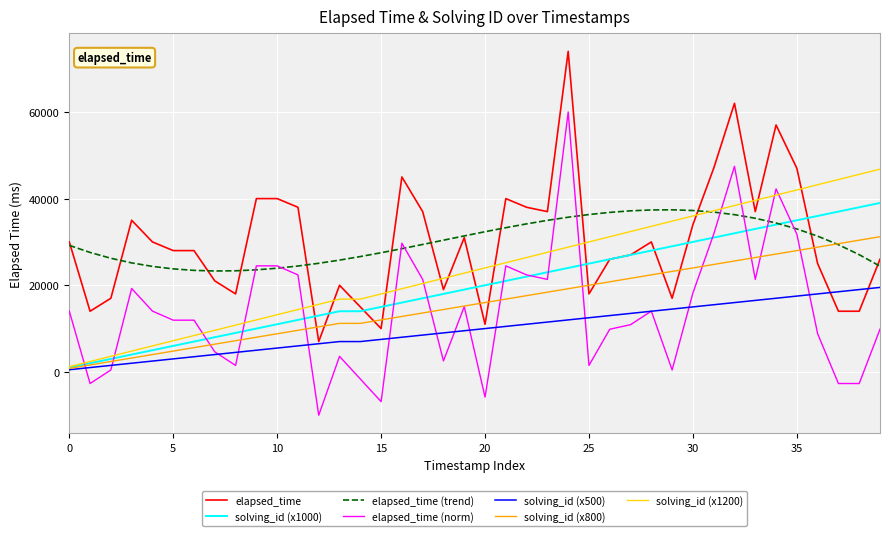

Which series ends up on top after the final intersection of solving_id (x500) and elapsed_time (norm)?

solving_id (x500)